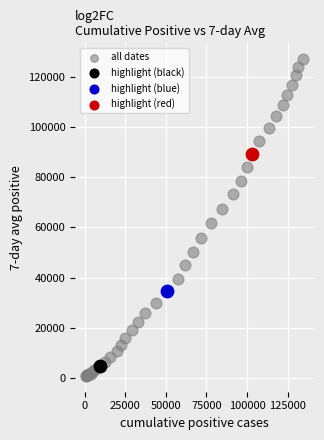

What are all the series names shown in the legend?

all dates, highlight (black), highlight (blue), highlight (red)